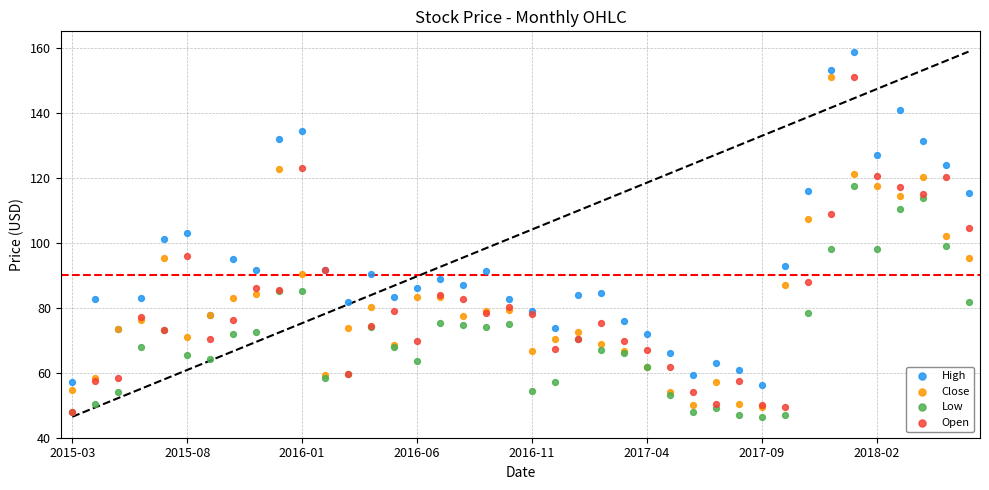

Which series contains the highest Y value?

High